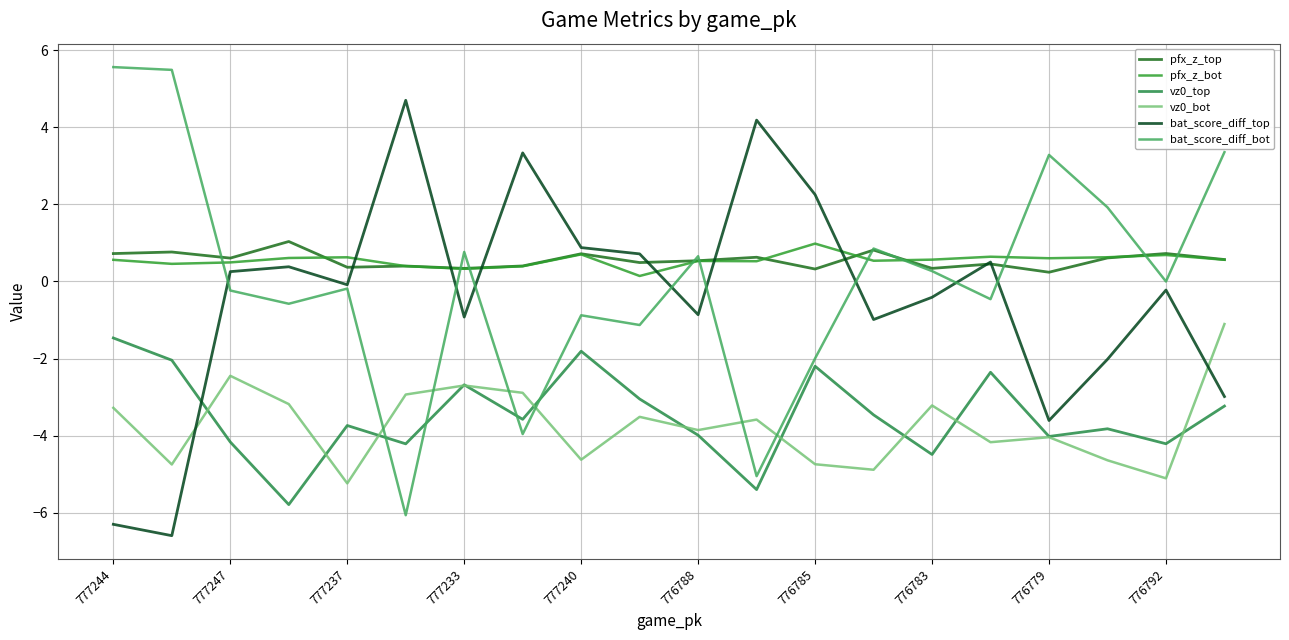

Does the chart display data point markers on the line(s)?

No